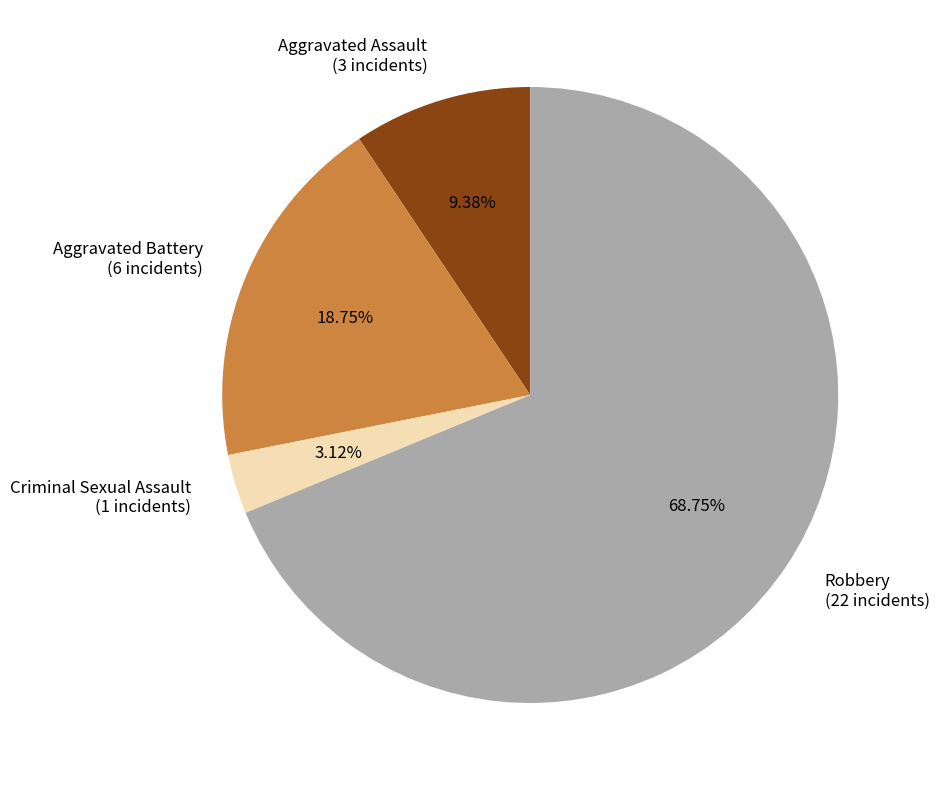

Between Robbery and Aggravated Assault, which is larger?

Robbery